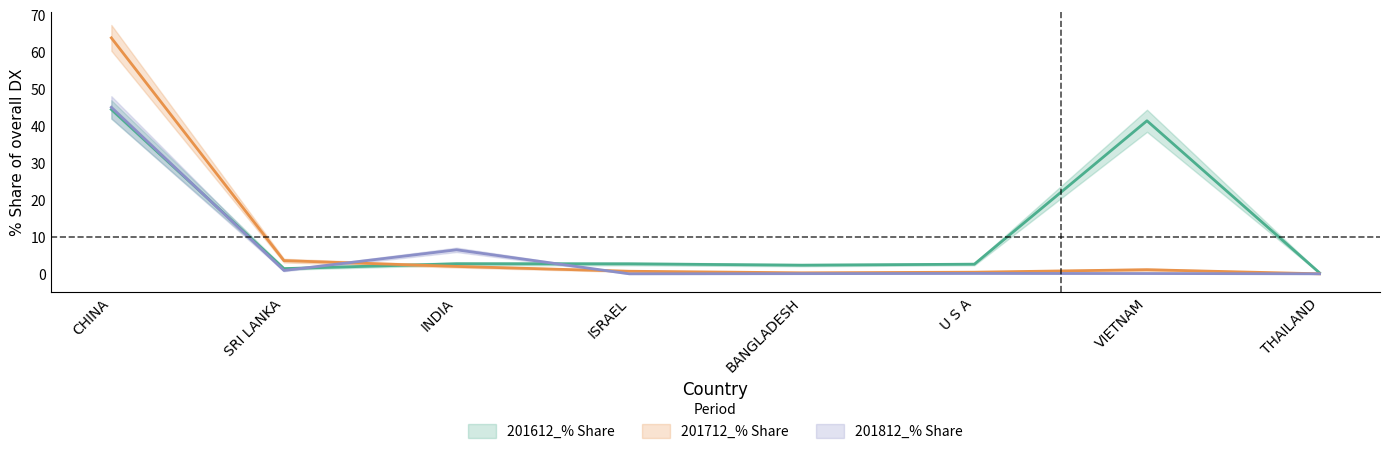

At which label does 201712_% Share reach its minimum?

THAILAND